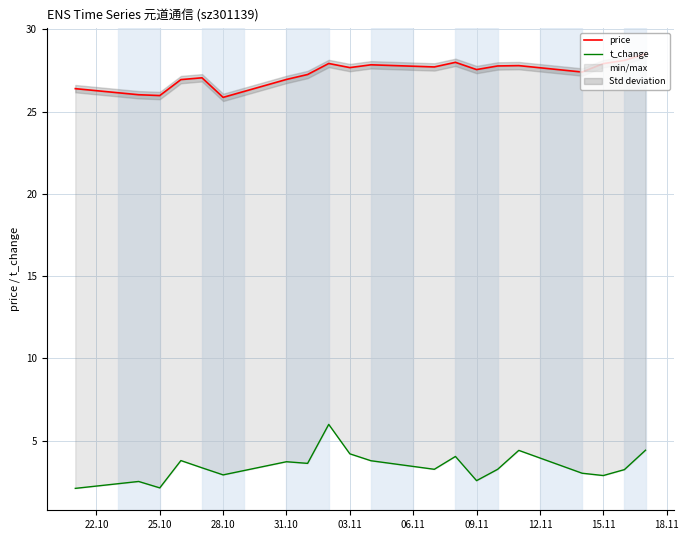

What is the greatest value displayed?

28.5